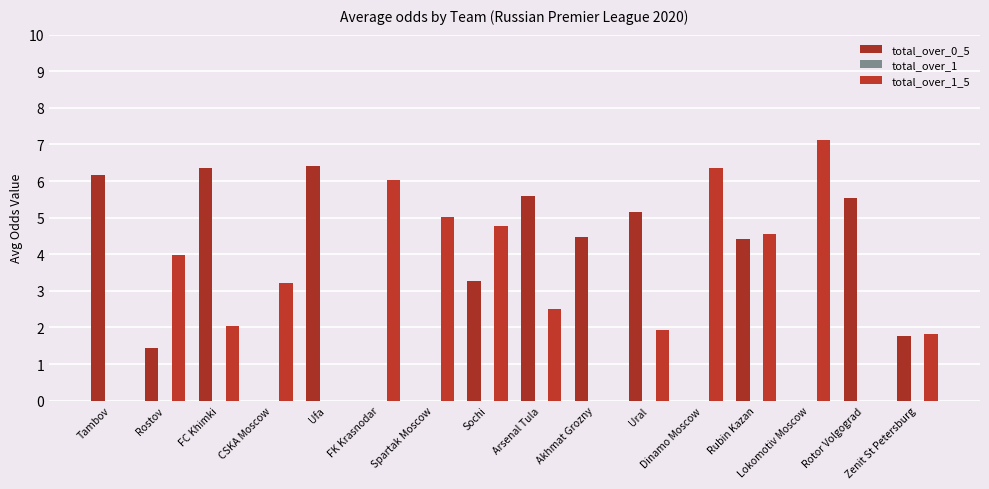

Which series changed the most between CSKA Moscow and Sochi?

total_over_0_5